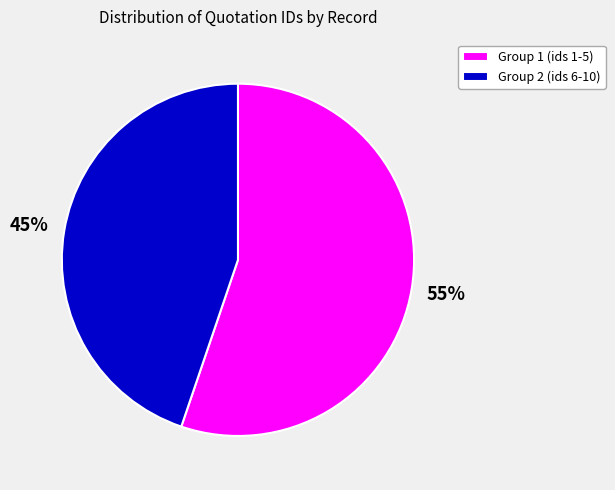

To the nearest percent, what is the difference between the largest and smallest slice percentages?

10%